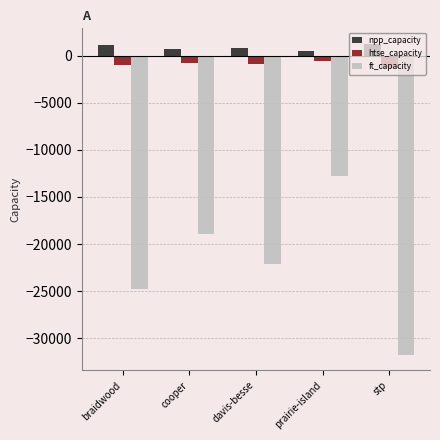

What is the approximate value of npp_capacity at cooper?

769